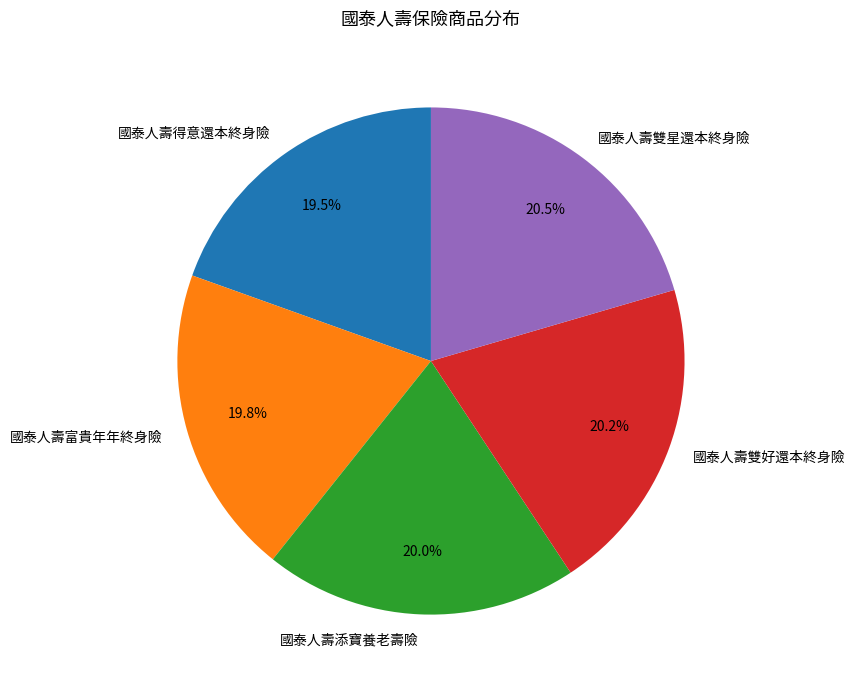

Is there a majority slice in this chart?

No